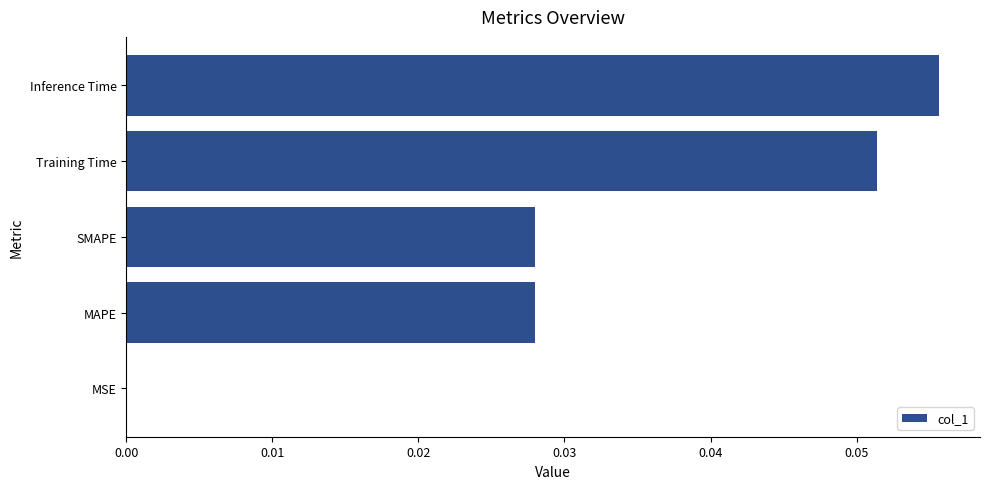

At which category does the chart reach its peak across all series?

Inference Time